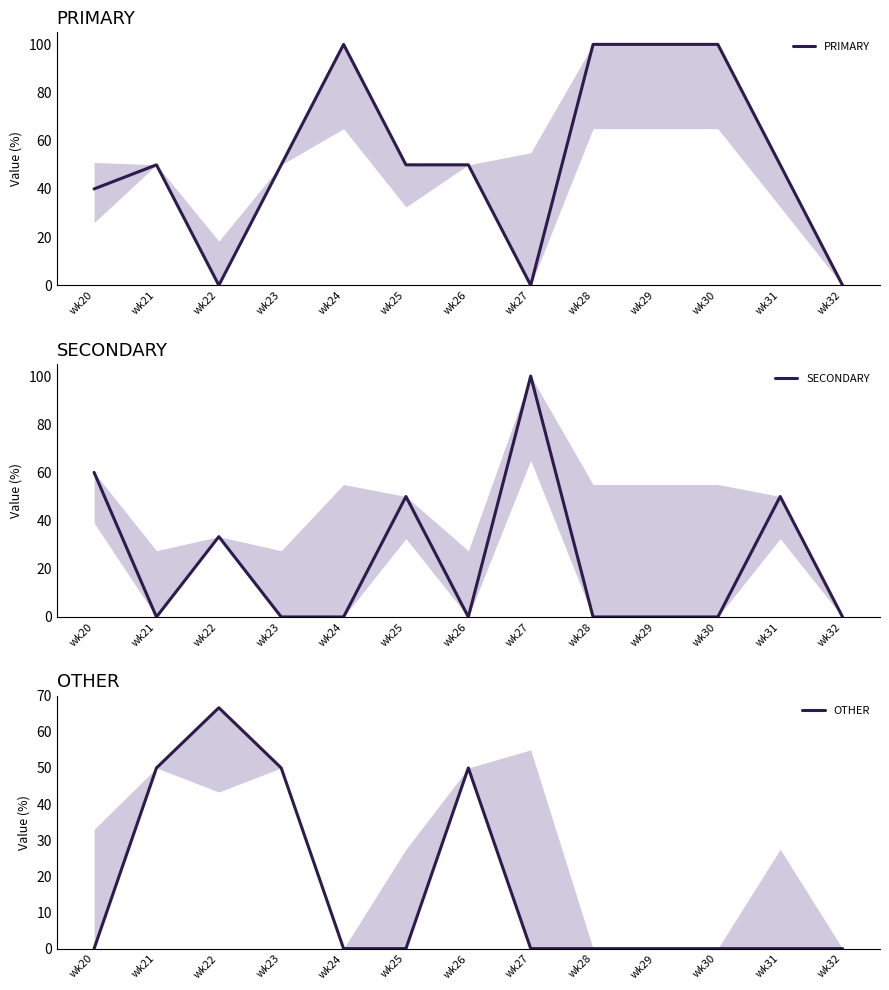

Which series has the largest total across all categories?

PRIMARY